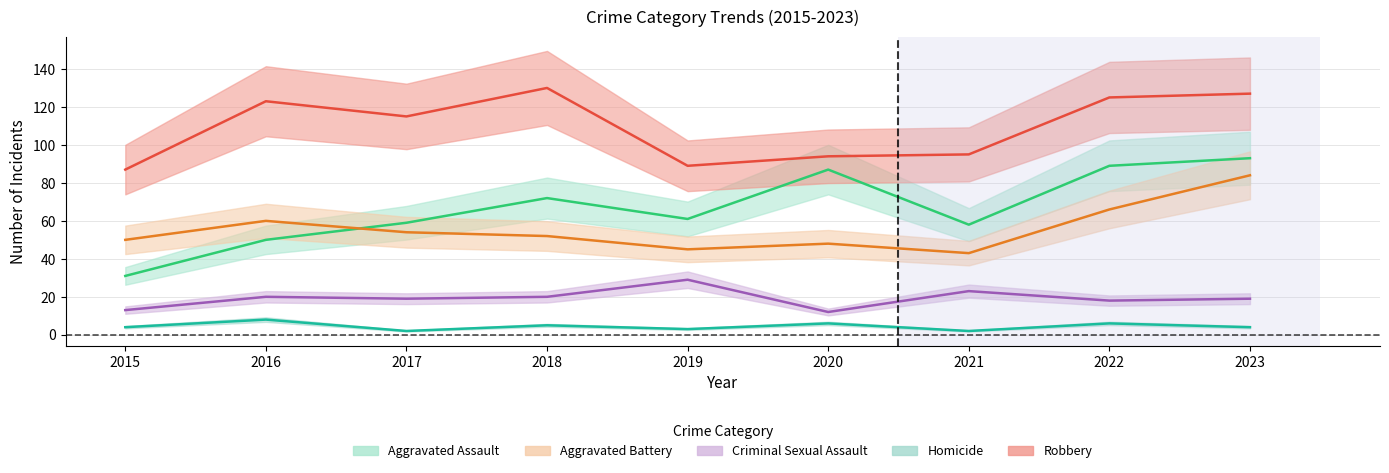

At which label does Aggravated Assault first exceed 61?

2018